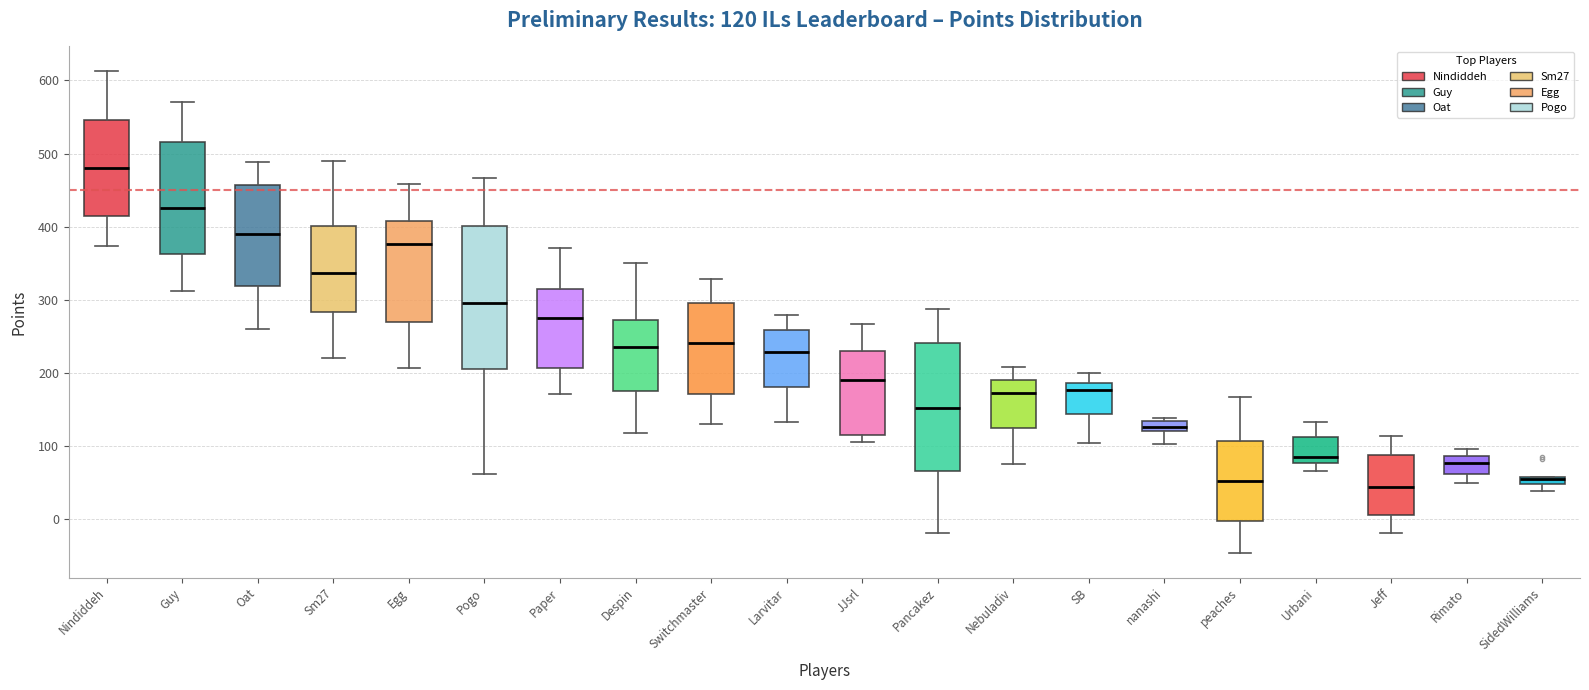

Comparing the boxes themselves (not the whiskers), which one is the tallest?

Pogo